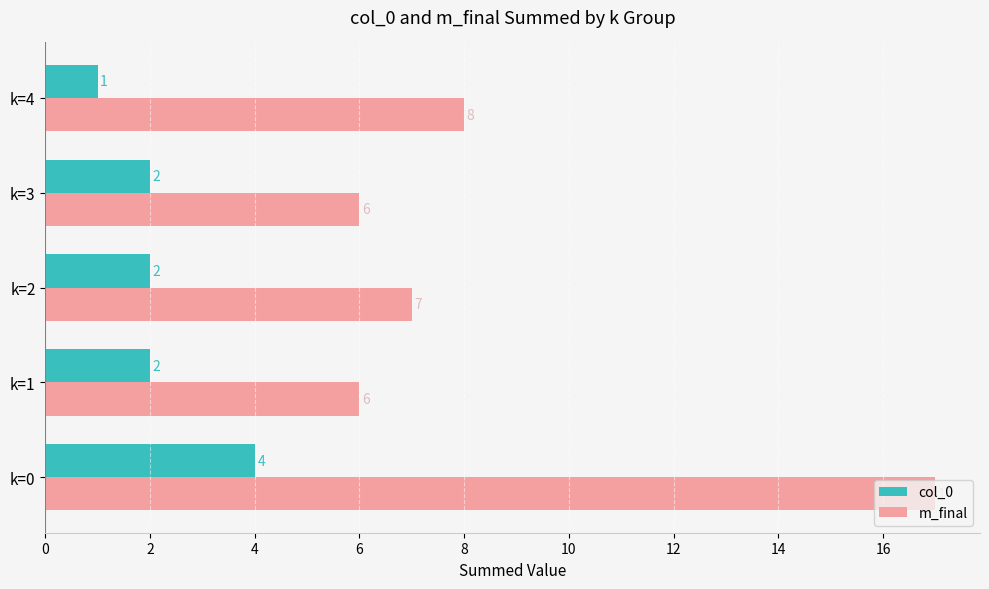

How many series are shown in this chart?

2